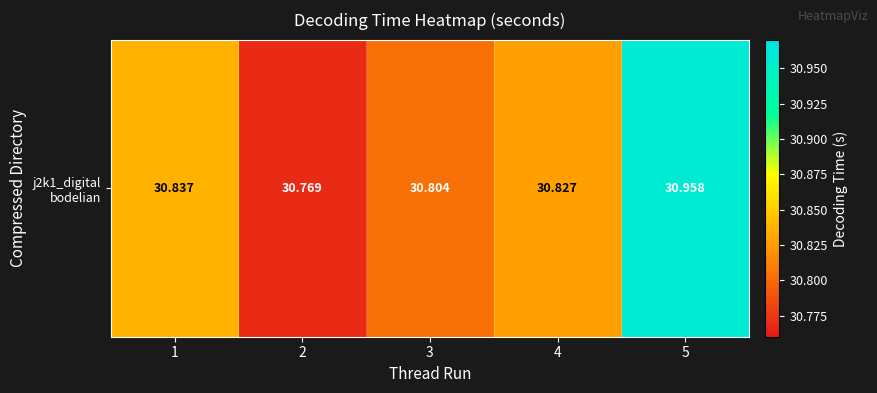

How many categories are shown in the chart?

5